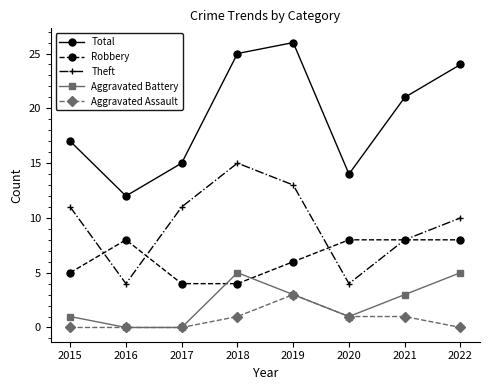

What is the sum of all Aggravated Battery values?

18